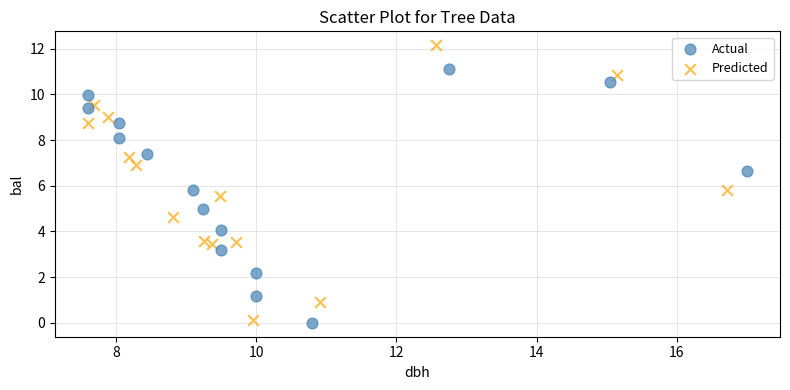

What are all the series names shown in the legend?

Actual, Predicted